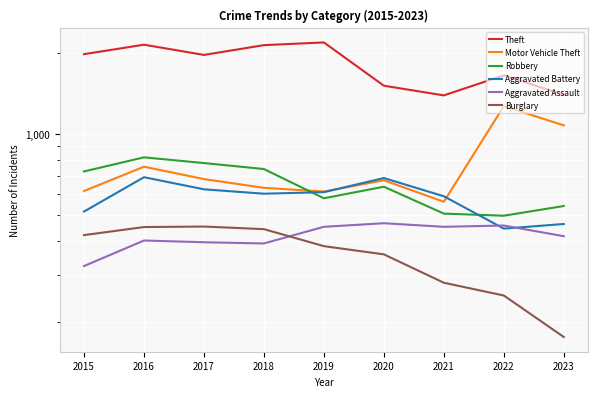

Which series has the largest range (max minus min)?

Theft